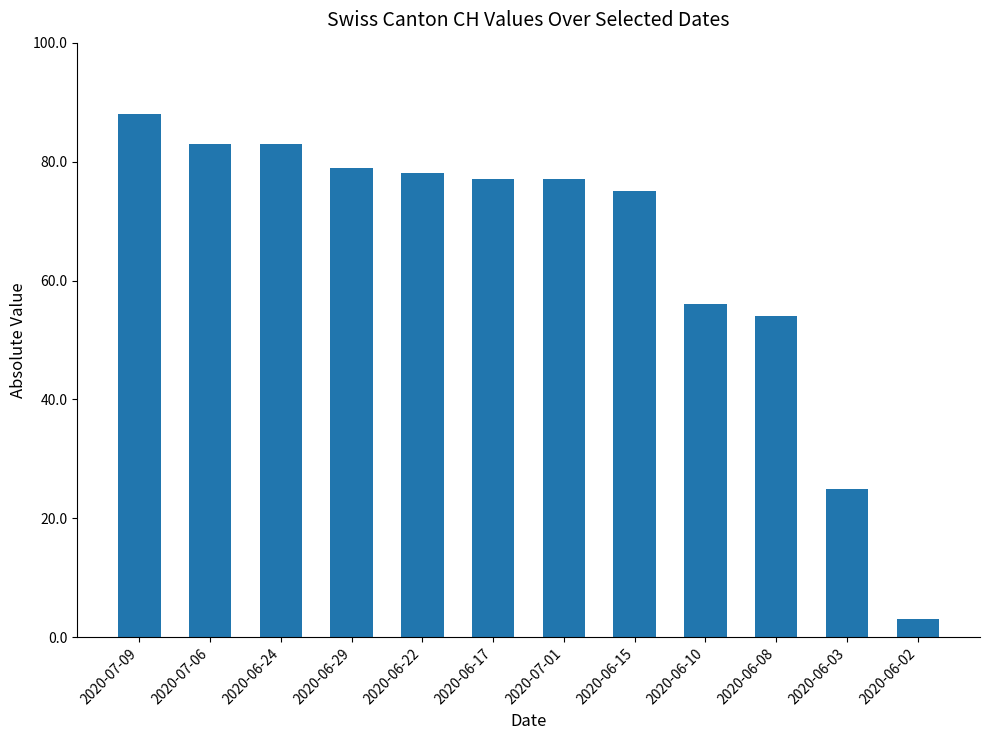

What is the label of the 4th bar from the left?

2020-06-29